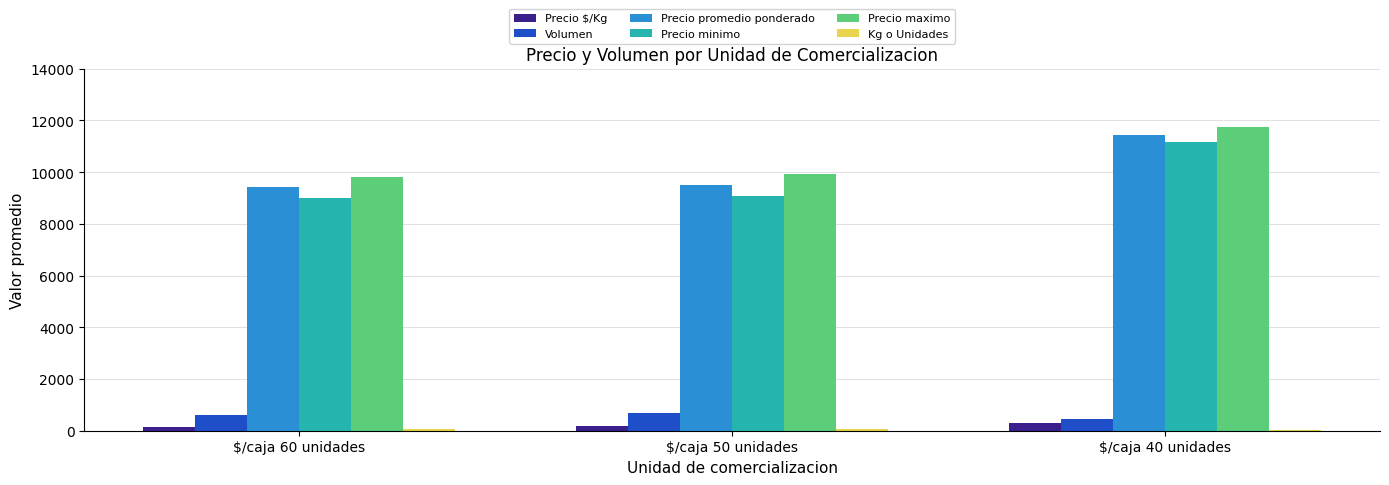

Which category has the highest value across all series?

$/caja 40 unidades